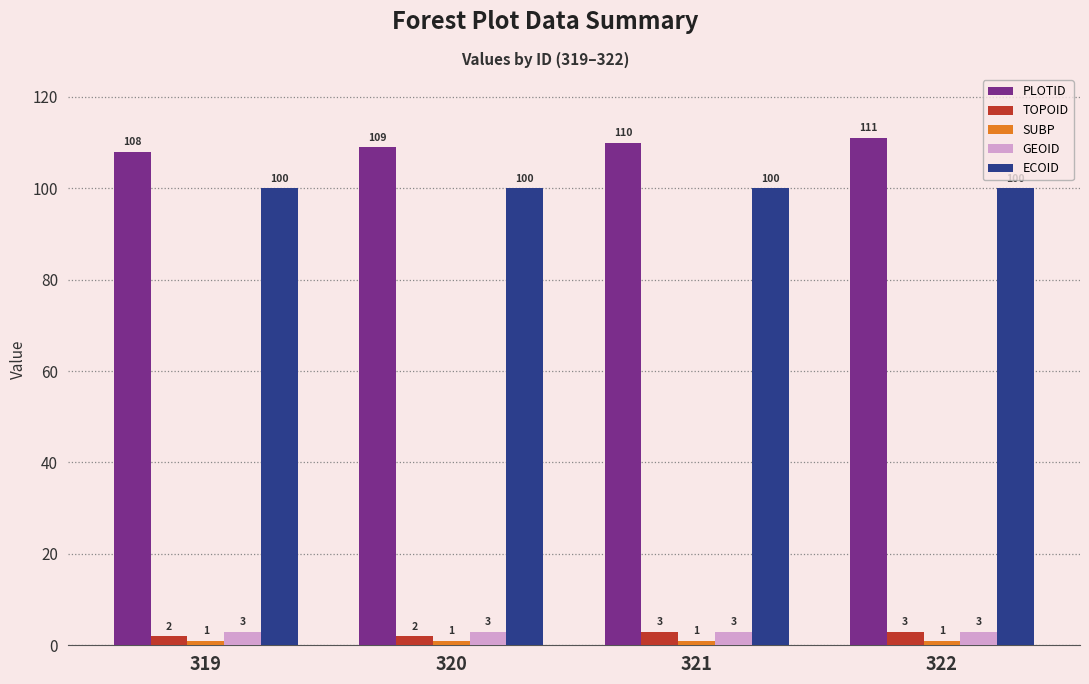

True or false: PLOTID has a value of 35 at 321.

False